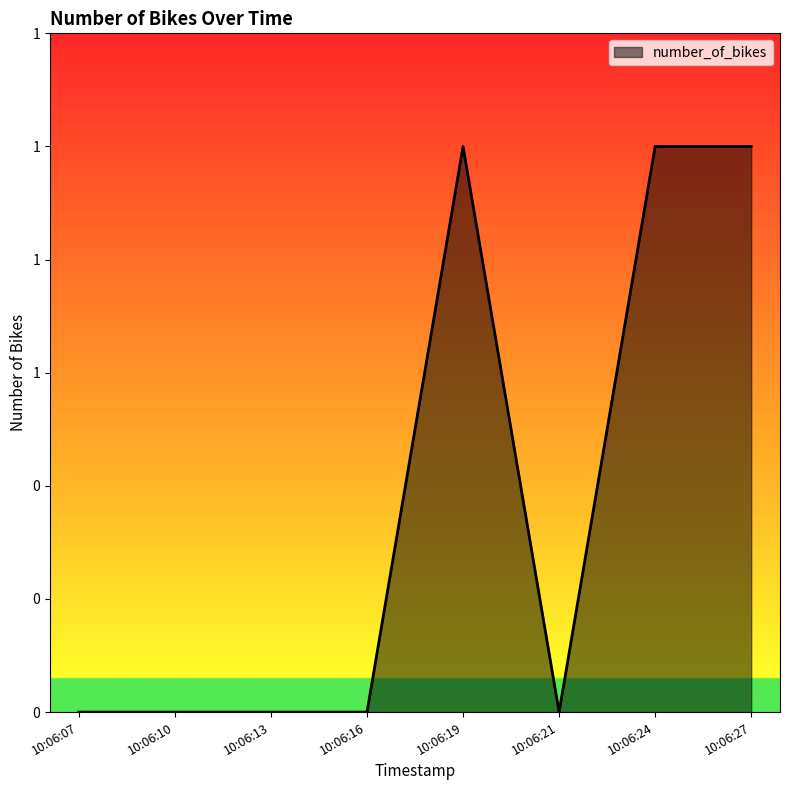

Is this an area chart (filled region under the line)?

Yes